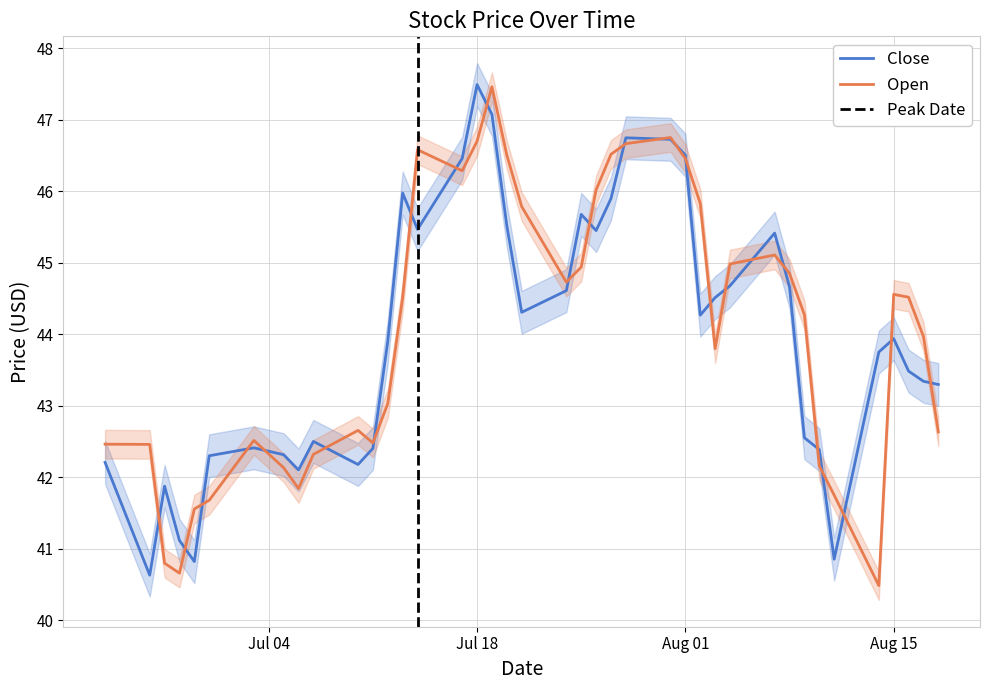

List the series in order of their overall mean, lowest first.

Close, Open